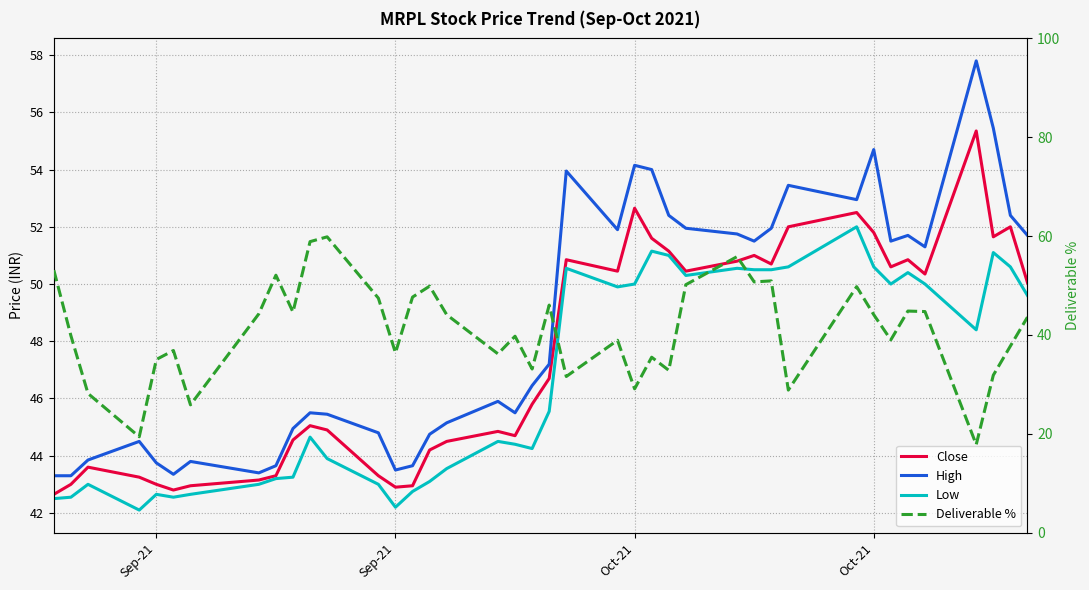

How many times do Low and Deliverable % cross each other?

9